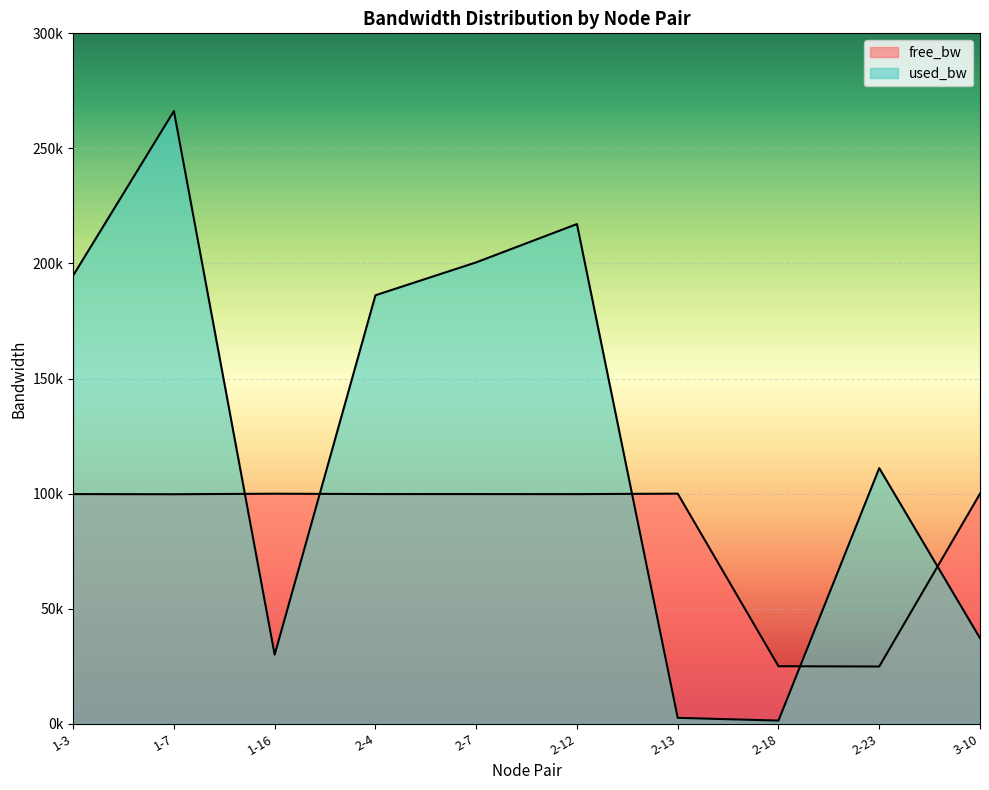

Is it true that free_bw equals 140886.6 at 1-3?

False